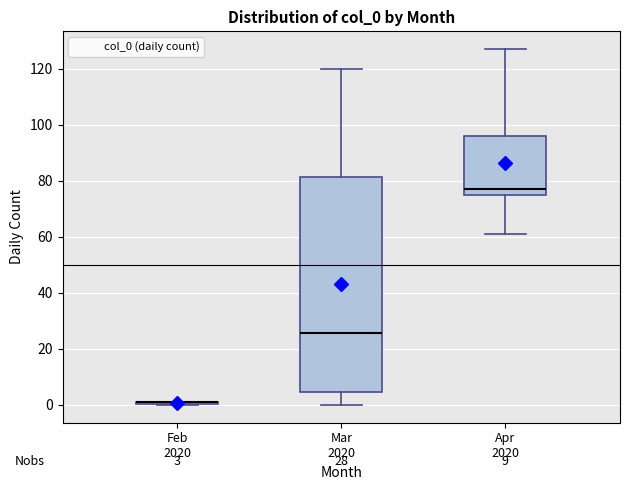

Comparing the boxes themselves (not the whiskers), which one is the tallest?

Mar 2020